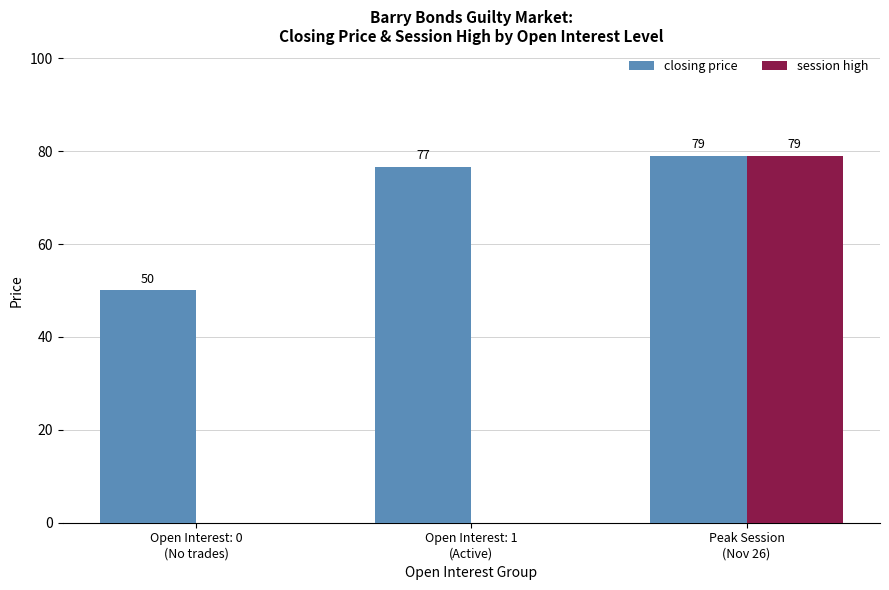

Which series has the largest range (max minus min)?

session high